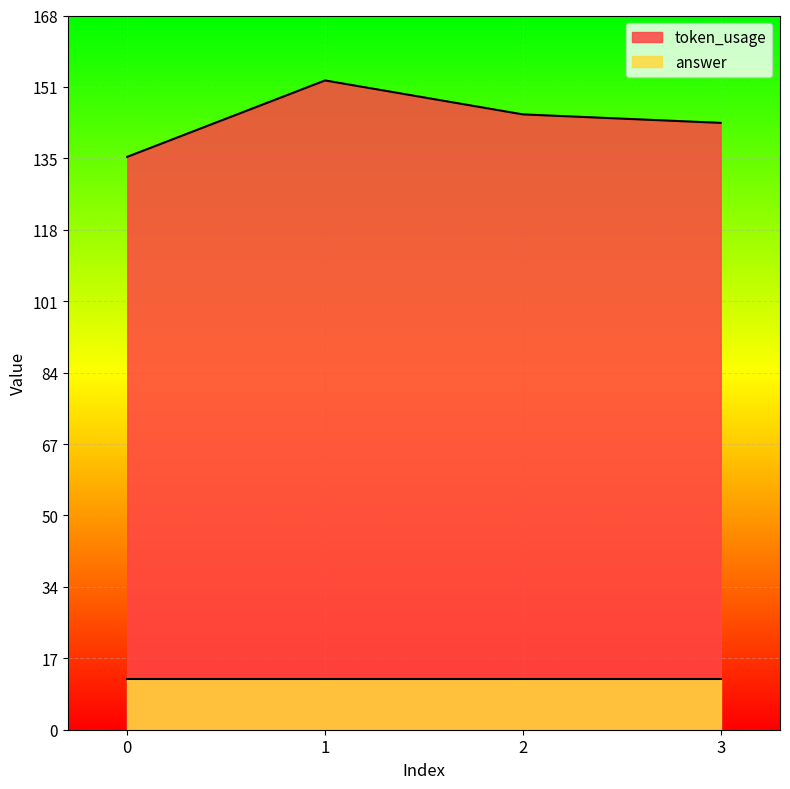

Which has a higher value, 2 or 0?

2